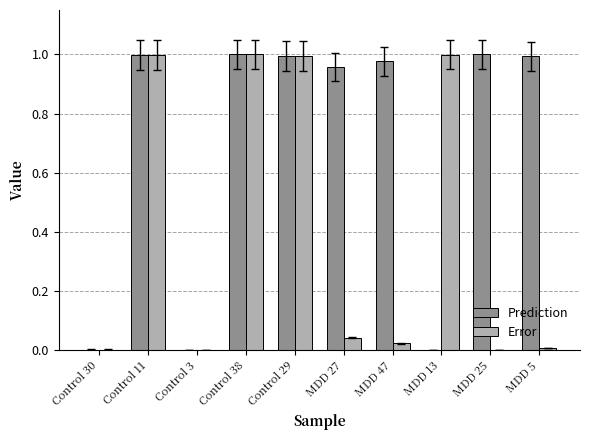

Which series has the largest total across all categories?

Prediction